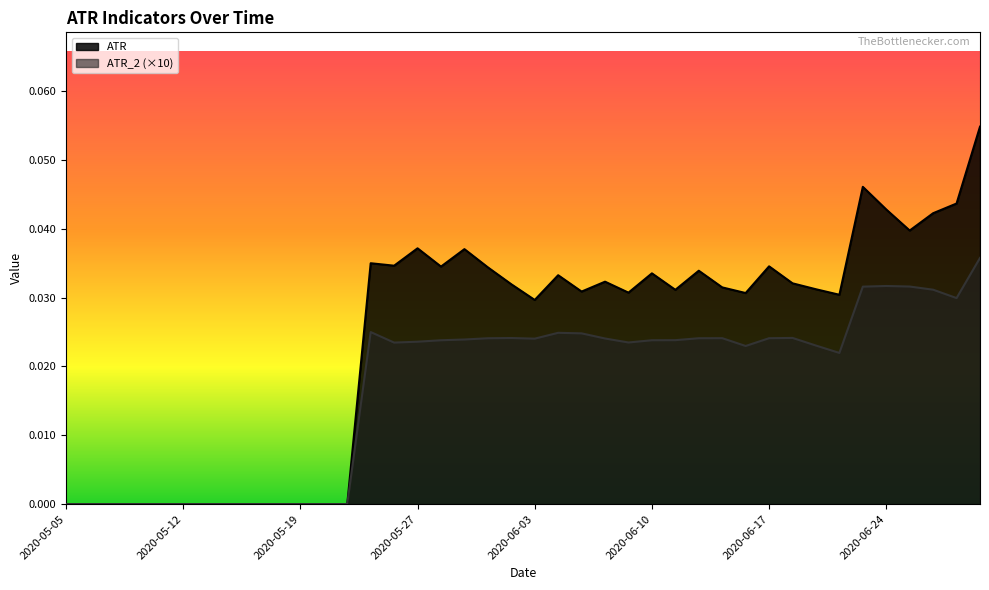

List the series in order of their peak value, lowest first.

ATR_2 (×10), ATR